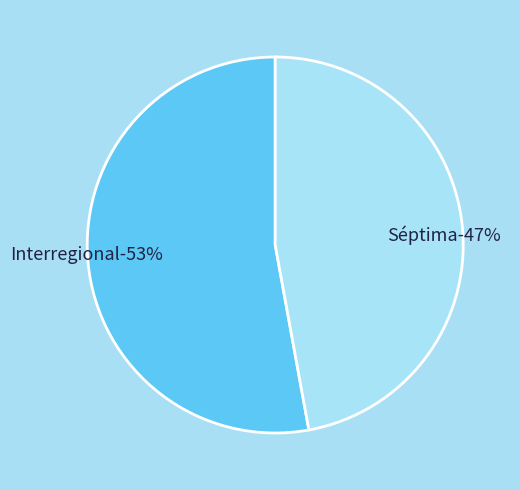

To the nearest percent, what percentage of the pie is Séptima?

47%